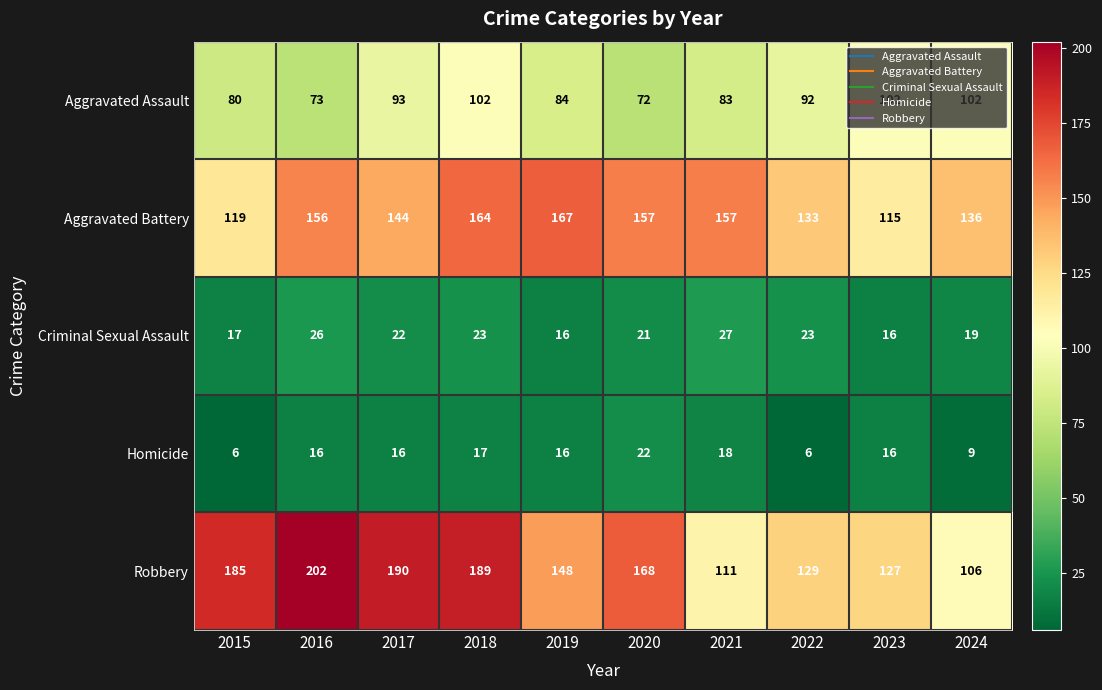

What is the average value of the Robbery series?

156